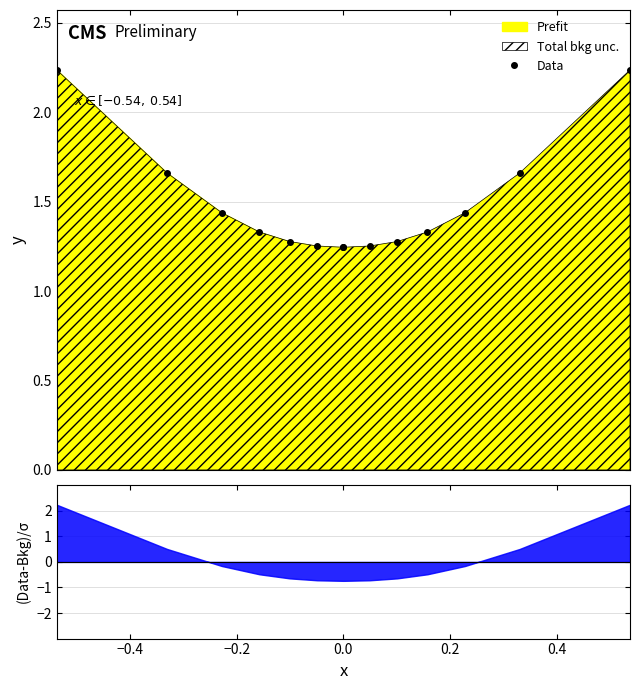

What is the greatest value displayed?

2.2